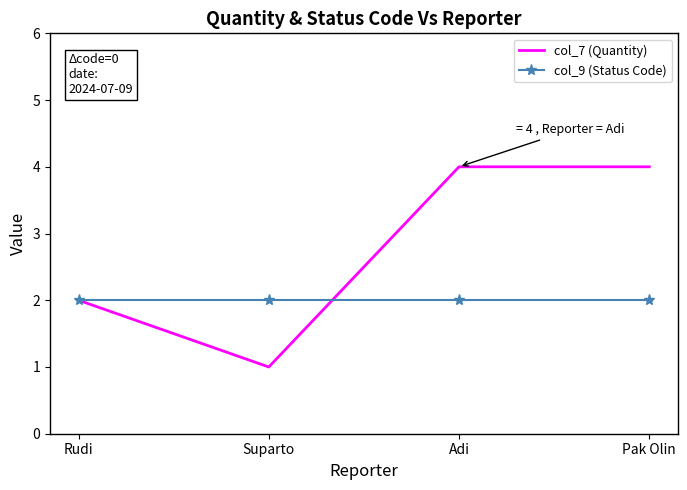

What is the maximum value for col_7 (Quantity)?

4